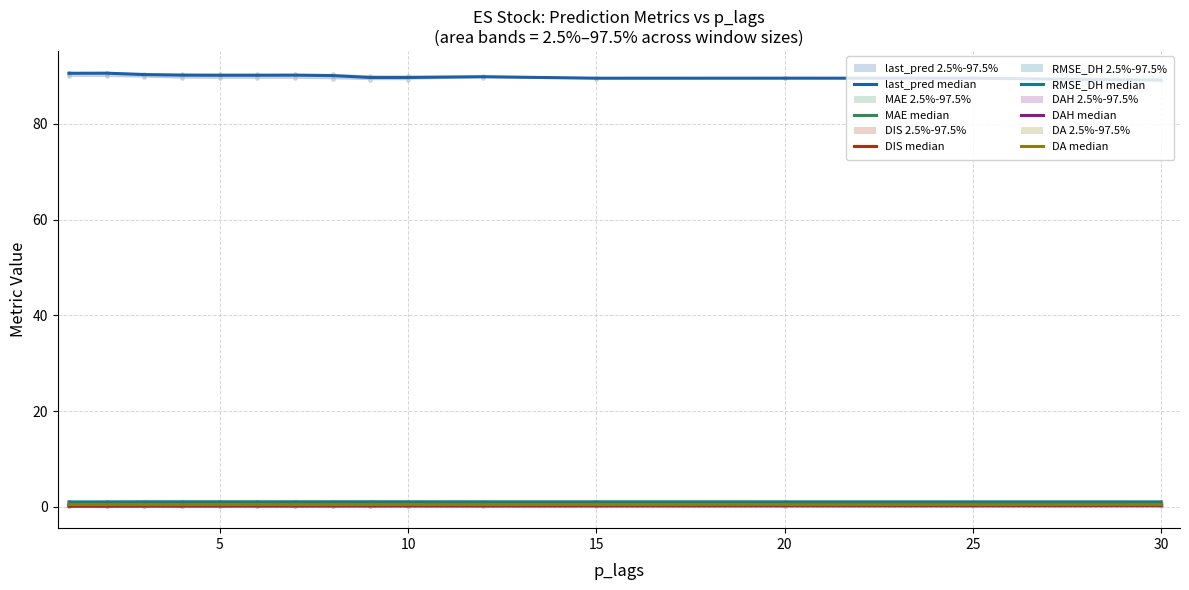

How many lines are shown in the chart?

6